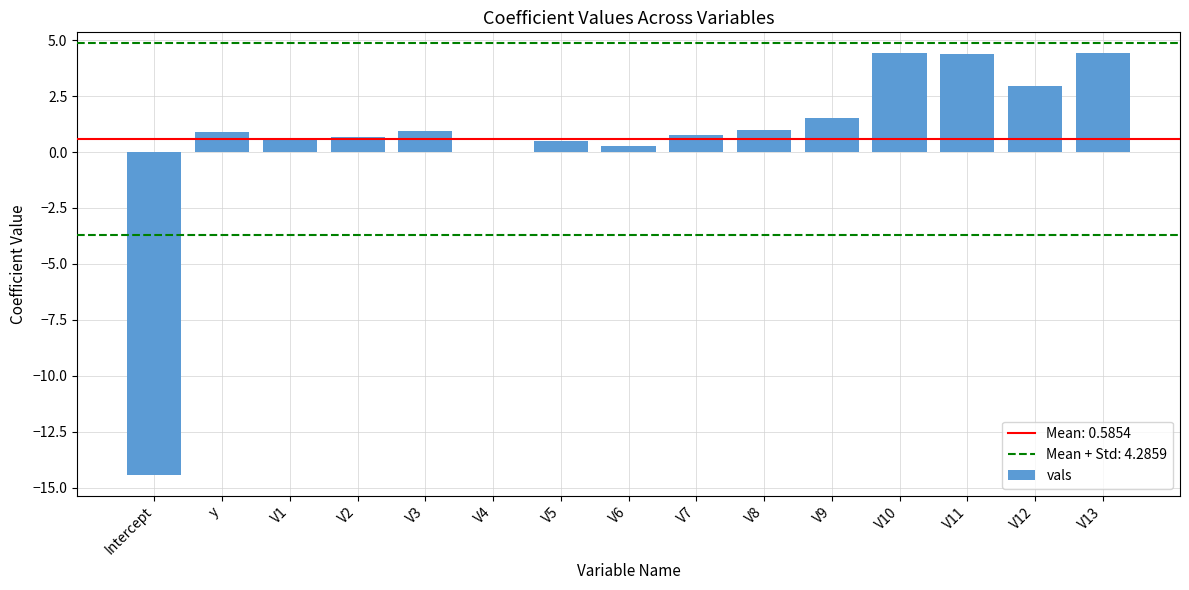

True or false: the data shows 1.5 at V9.

True